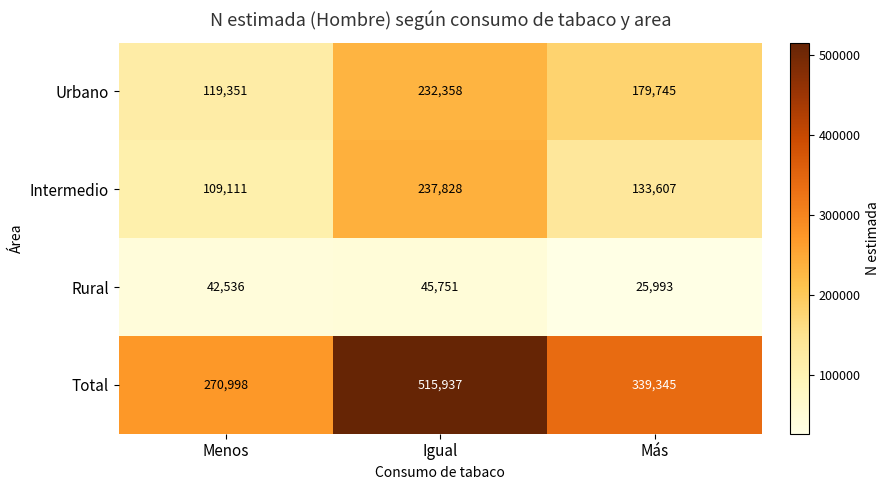

Is it true that Total equals 871866 at Igual?

False